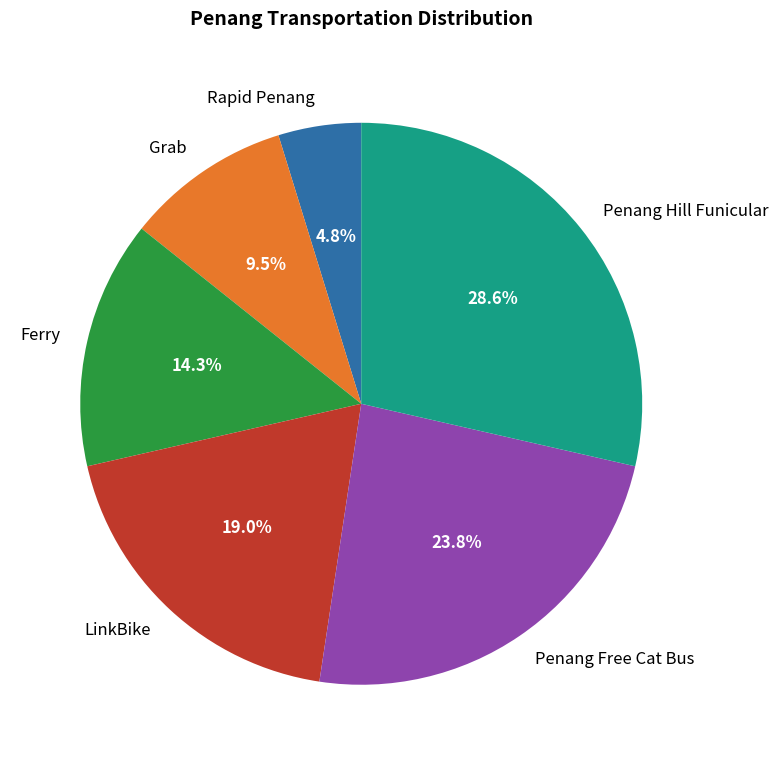

Approximately how many times larger is the value at LinkBike compared to Ferry?

1.3